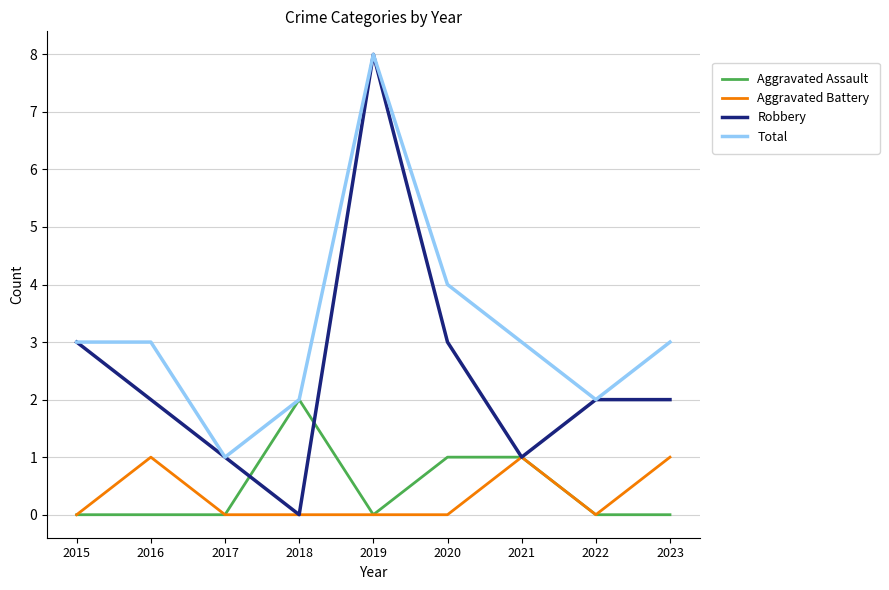

Rank the series at 2023 from highest to lowest value.

Total, Robbery, Aggravated Battery, Aggravated Assault